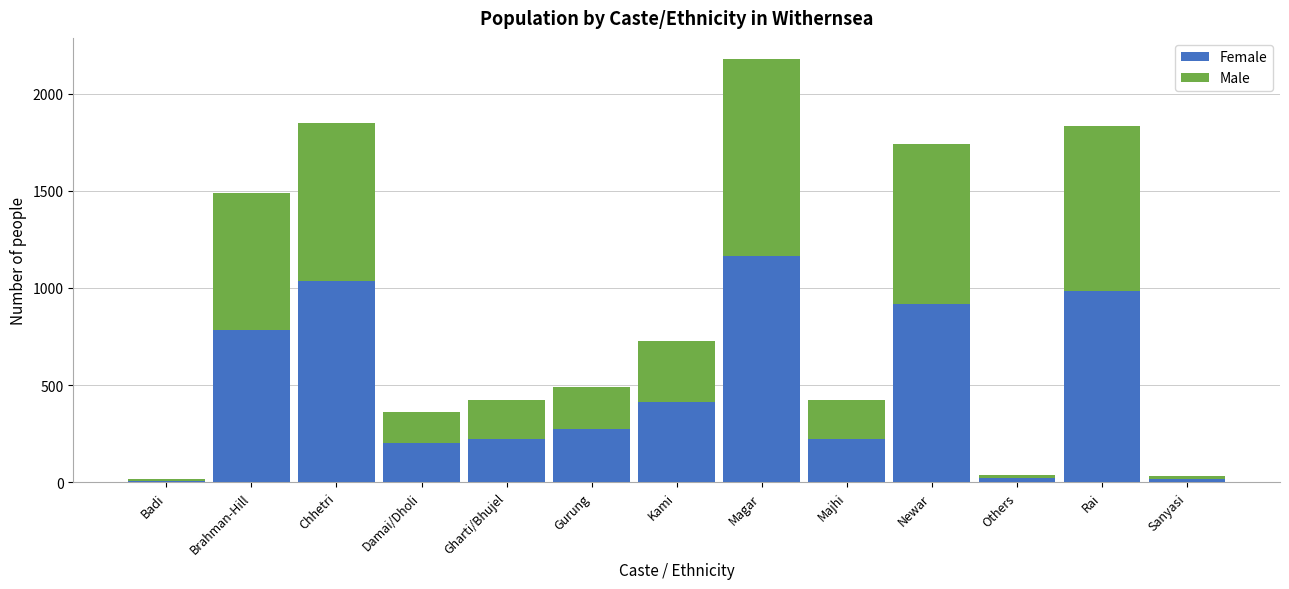

What is the maximum value for Female?

1165